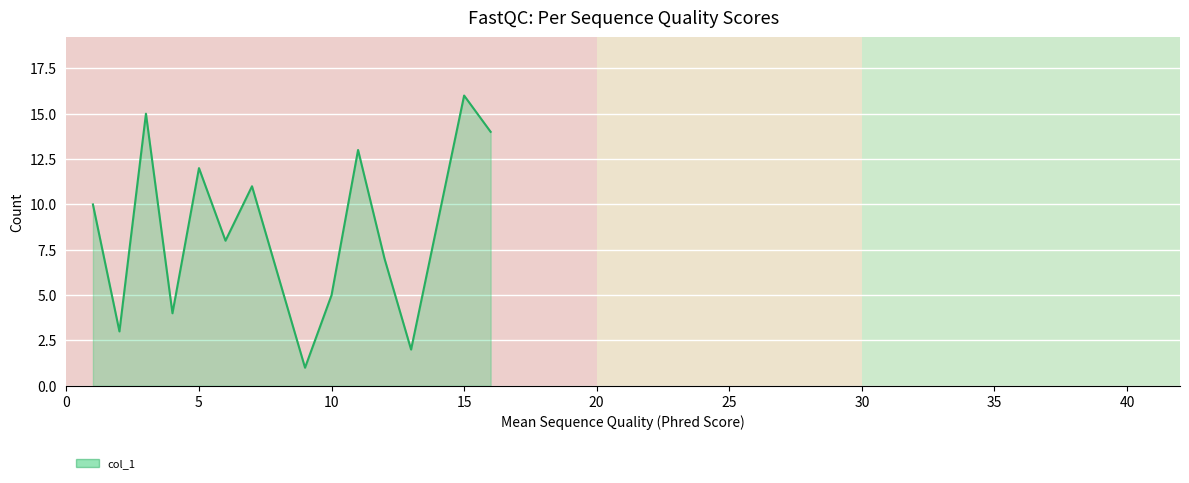

What is the maximum value shown in the chart?

16